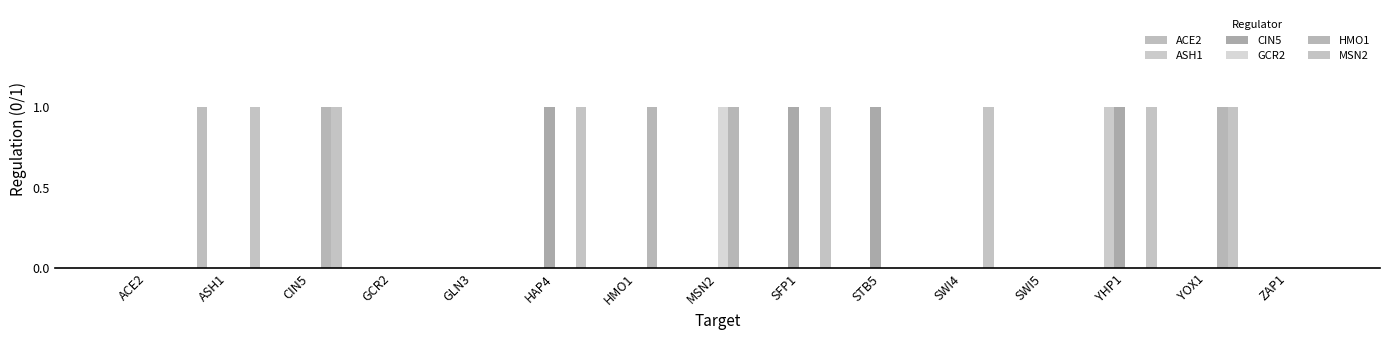

Reading right to left, extract all data points from this chart.

ACE2: ZAP1=0	YOX1=0	YHP1=0	SWI5=0	SWI4=0	STB5=0	SFP1=0	MSN2=0	HMO1=0	HAP4=0	GLN3=0	GCR2=0	CIN5=0	ASH1=1	ACE2=0
ASH1: ZAP1=0	YOX1=0	YHP1=1	SWI5=0	SWI4=0	STB5=0	SFP1=0	MSN2=0	HMO1=0	HAP4=0	GLN3=0	GCR2=0	CIN5=0	ASH1=0	ACE2=0
CIN5: ZAP1=0	YOX1=0	YHP1=1	SWI5=0	SWI4=0	STB5=1	SFP1=1	MSN2=0	HMO1=0	HAP4=1	GLN3=0	GCR2=0	CIN5=0	ASH1=0	ACE2=0
GCR2: ZAP1=0	YOX1=0	YHP1=0	SWI5=0	SWI4=0	STB5=0	SFP1=0	MSN2=1	HMO1=0	HAP4=0	GLN3=0	GCR2=0	CIN5=0	ASH1=0	ACE2=0
HMO1: ZAP1=0	YOX1=1	YHP1=0	SWI5=0	SWI4=0	STB5=0	SFP1=0	MSN2=1	HMO1=1	HAP4=0	GLN3=0	GCR2=0	CIN5=1	ASH1=0	ACE2=0
MSN2: ZAP1=0	YOX1=1	YHP1=1	SWI5=0	SWI4=1	STB5=0	SFP1=1	MSN2=0	HMO1=0	HAP4=1	GLN3=0	GCR2=0	CIN5=1	ASH1=1	ACE2=0